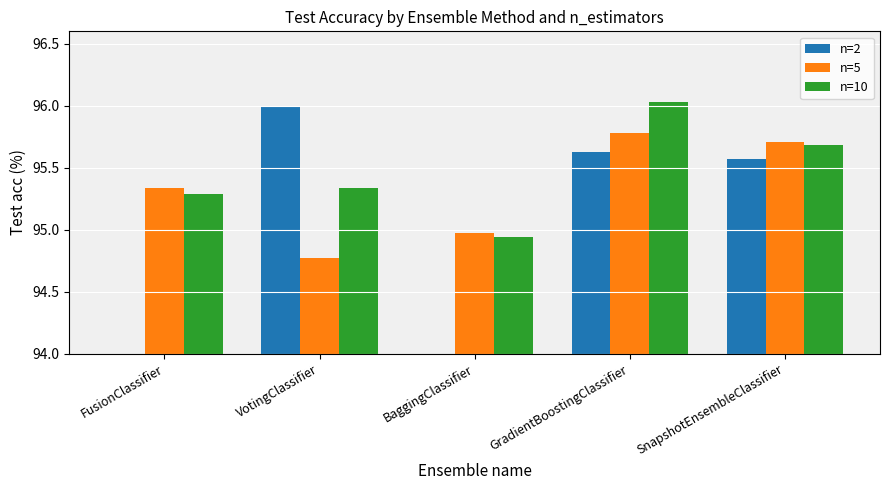

What is the difference between the second highest and minimum values in the n=10 series?

0.7